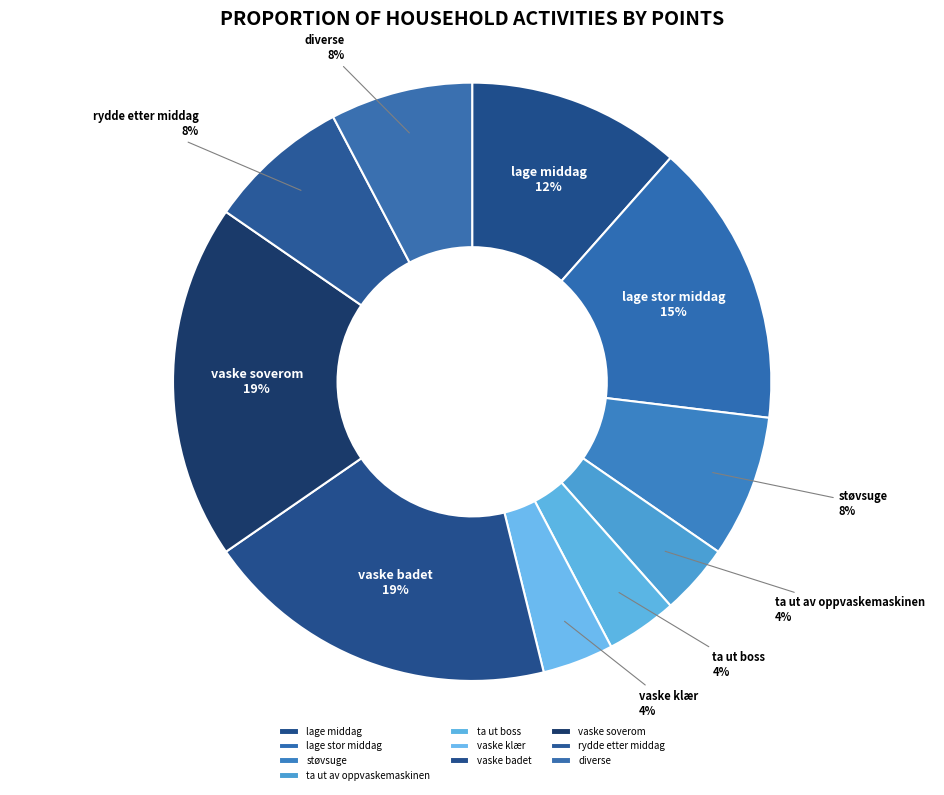

How many segments does this pie chart have?

10